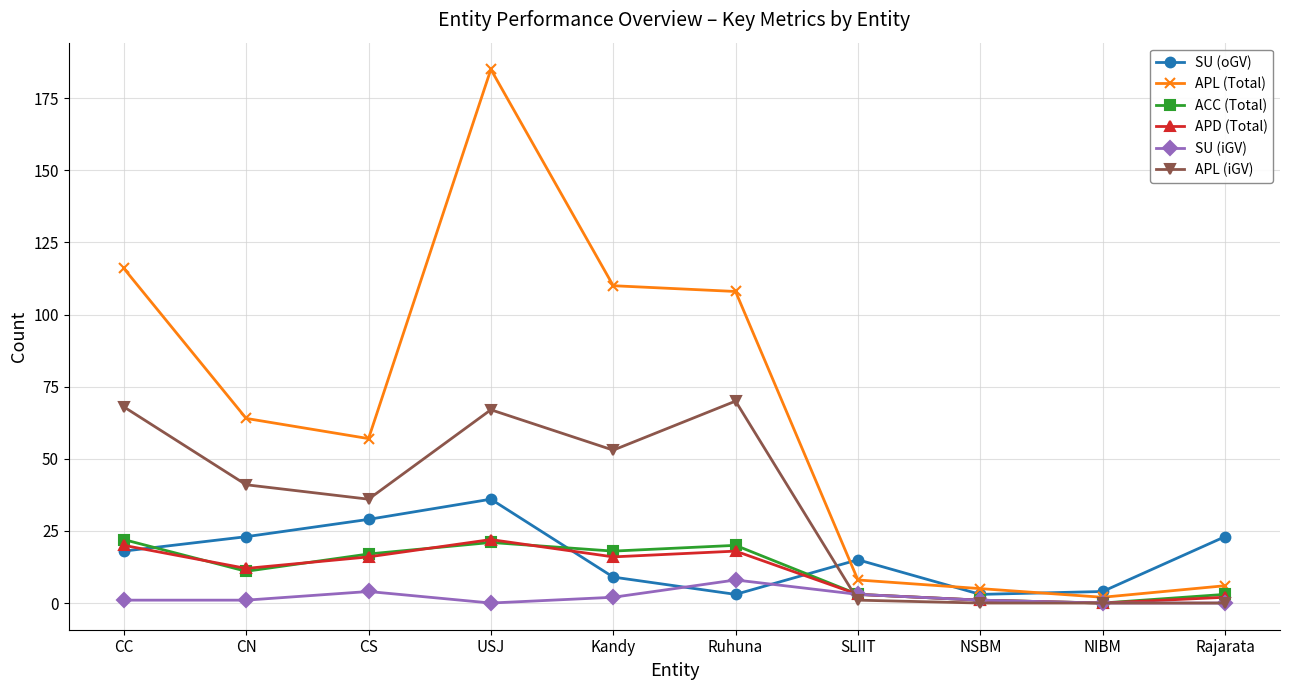

Where do ACC (Total) and APD (Total) first cross each other?

CC and CN